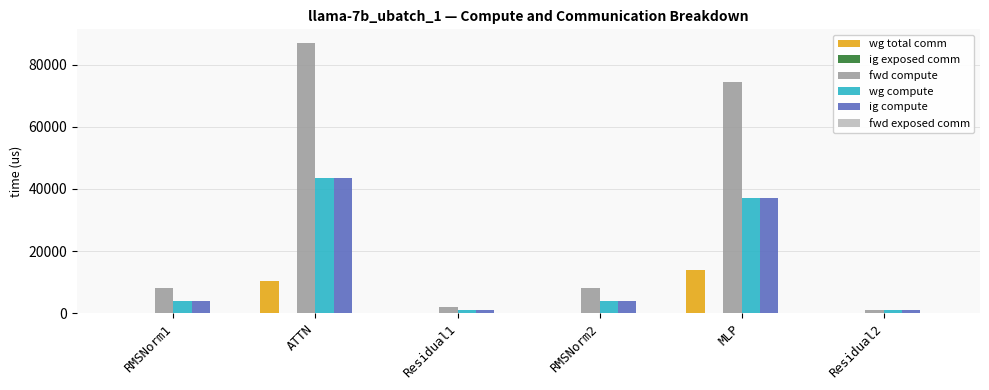

Which series has the largest range (max minus min)?

fwd compute